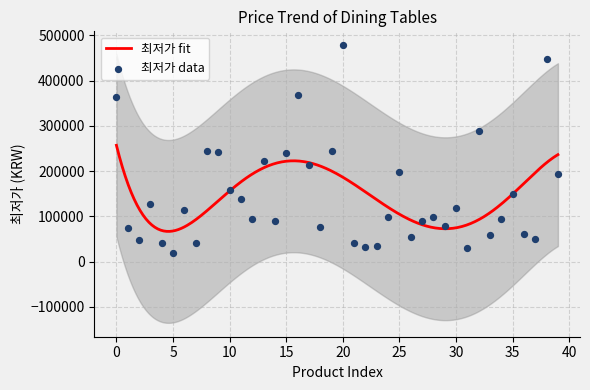

Which has a higher value, 9 or 37?

9